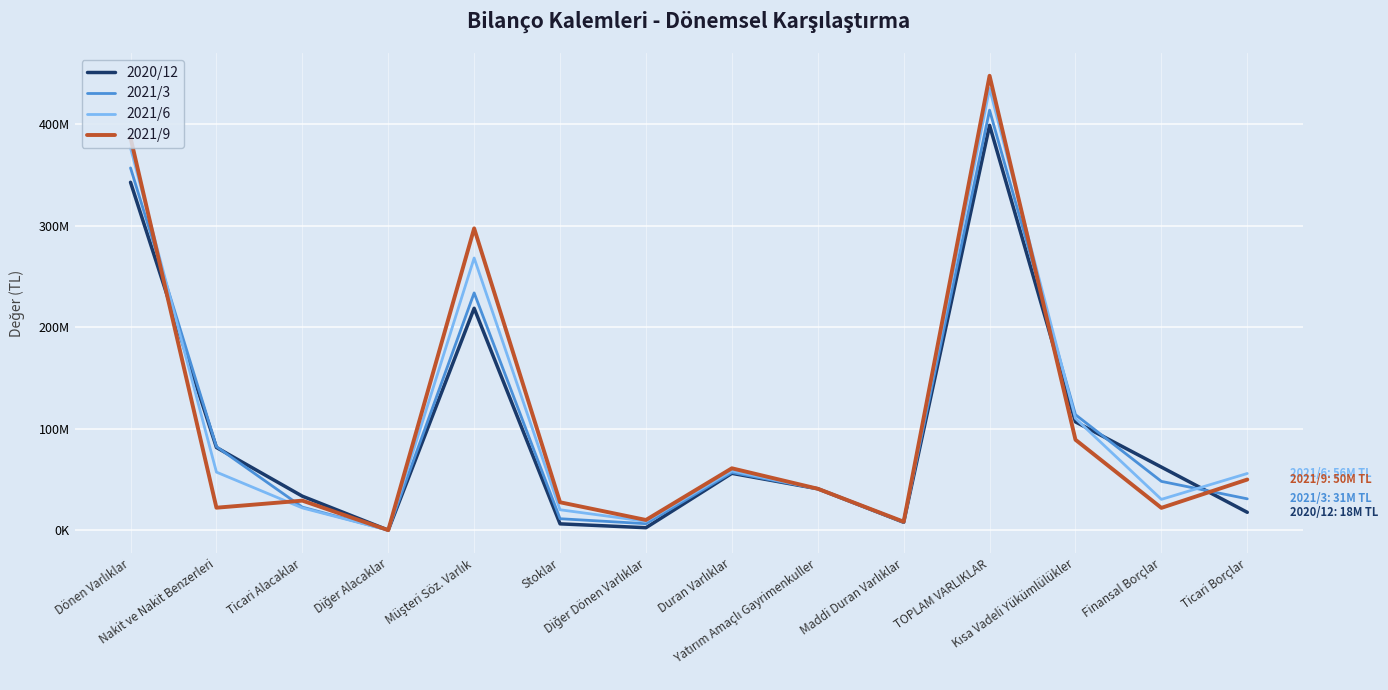

Does the chart have visible grid lines?

Yes